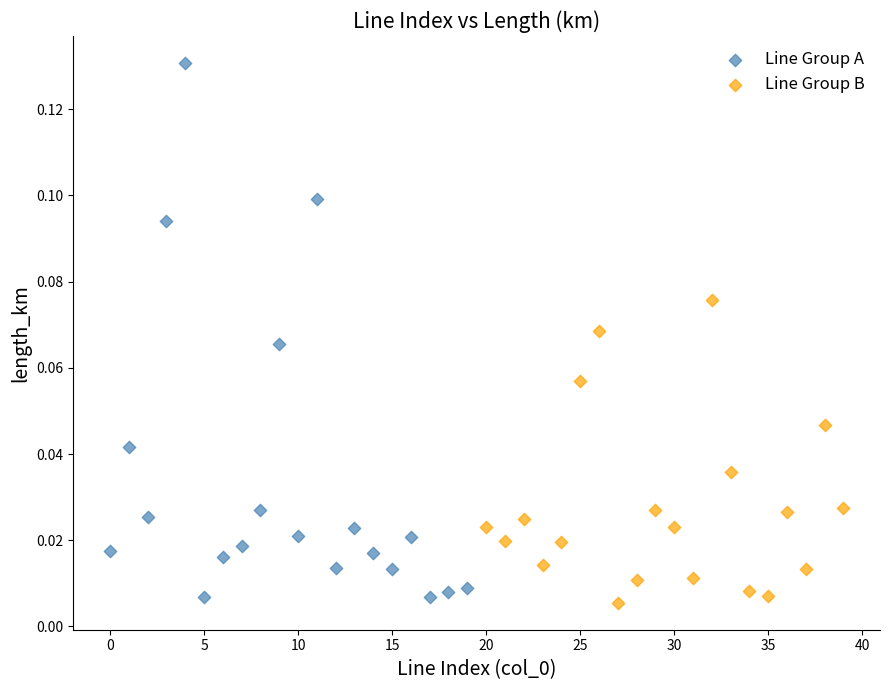

Which series has the widest spread of Y values?

Line Group A